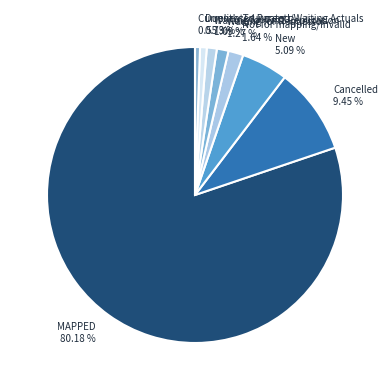

Which slice is the largest?

MAPPED